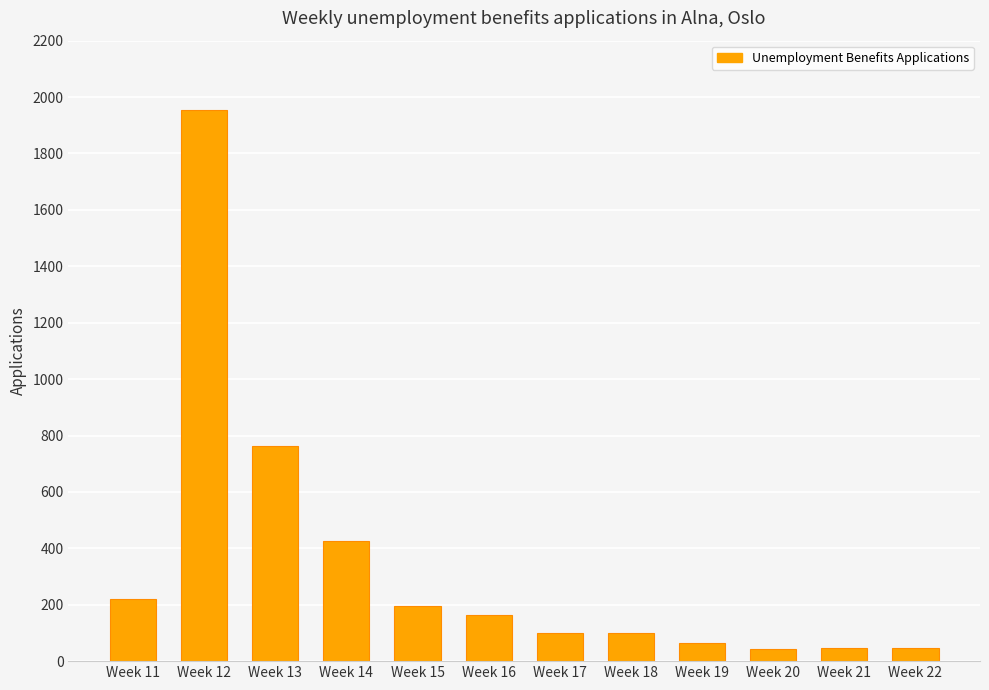

At which label is the value closest to 998?

Week 13